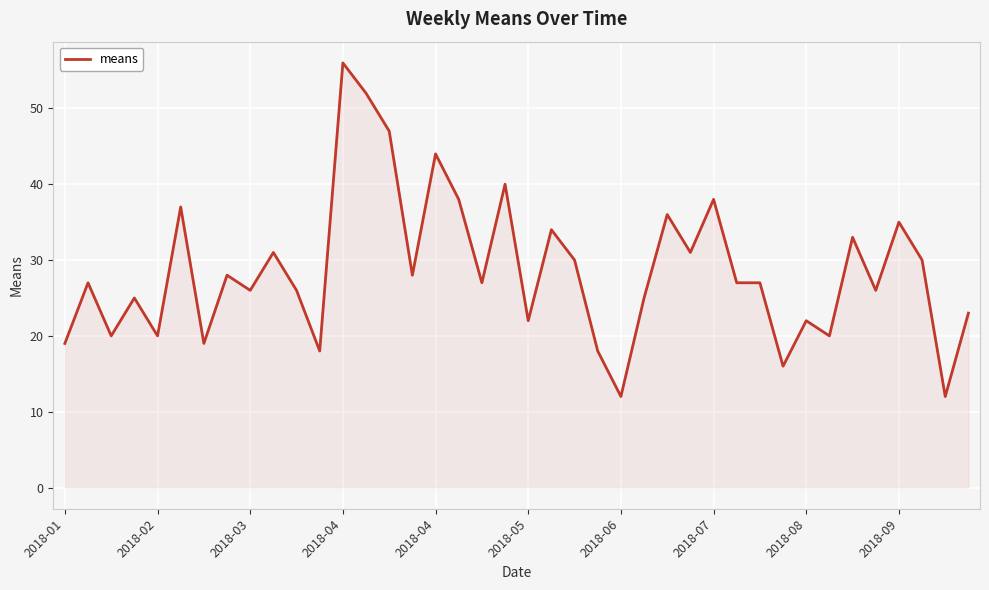

What is the smallest value displayed?

12